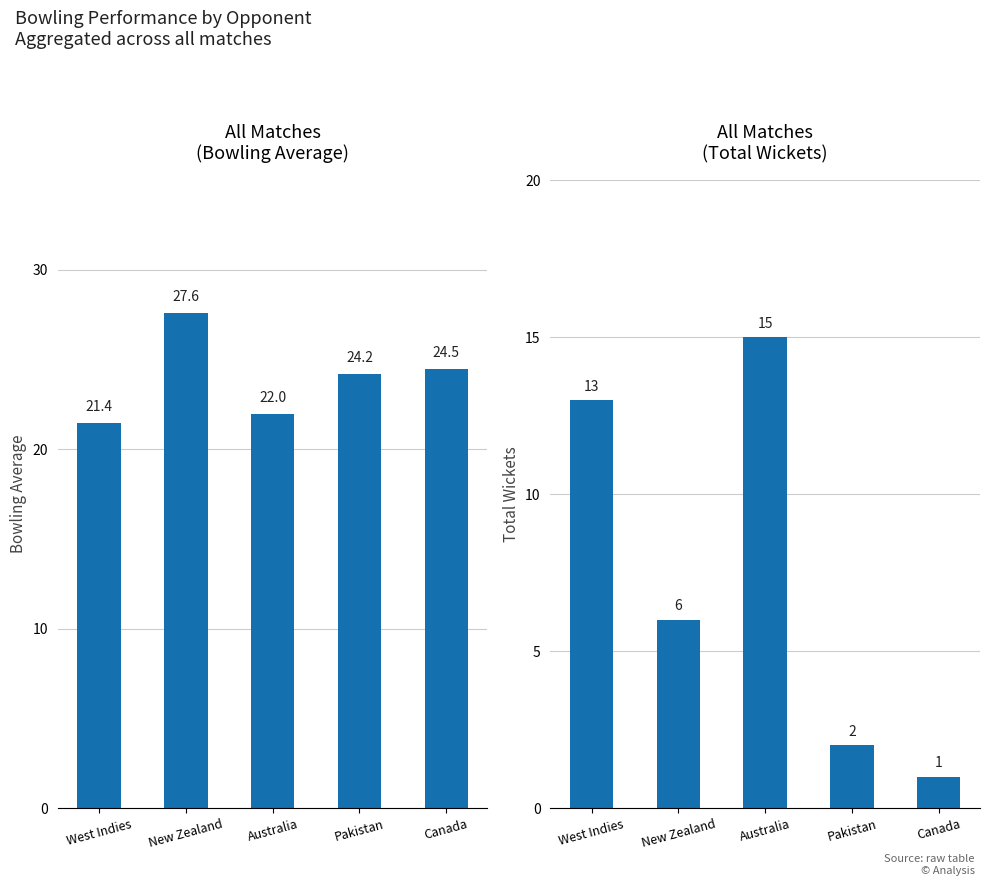

The value of Total Wickets at New Zealand is 3.0. True or false?

False